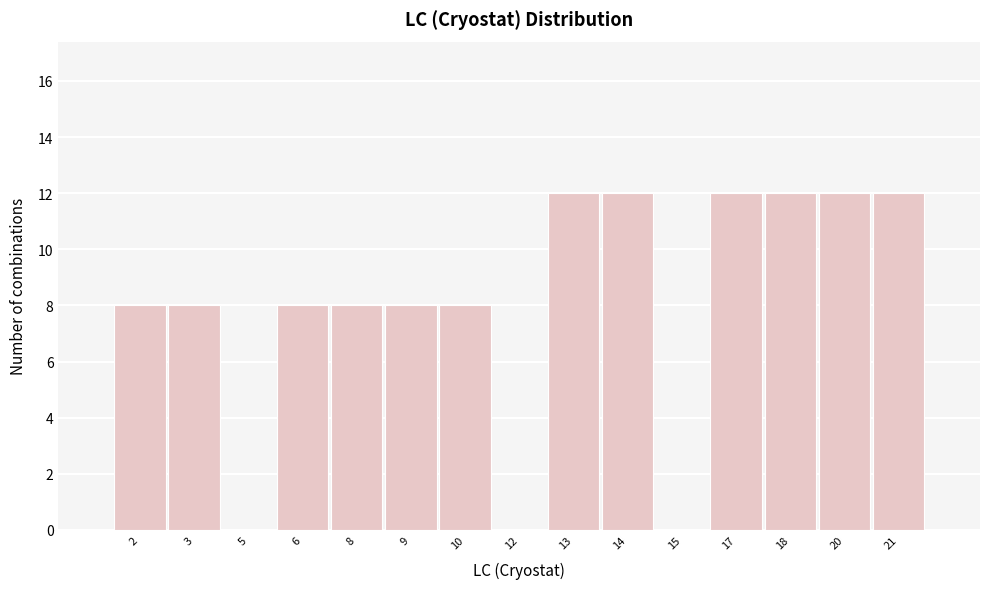

Reading right to left, extract all data points from this chart.

21=12	20=12	18=12	17=12	15=0	14=12	13=12	12=0	10=8	9=8	8=8	6=8	5=0	3=8	2=8